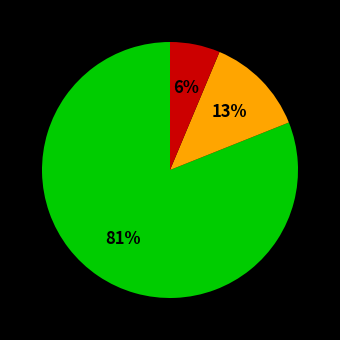

Does any single category account for the majority?

Yes